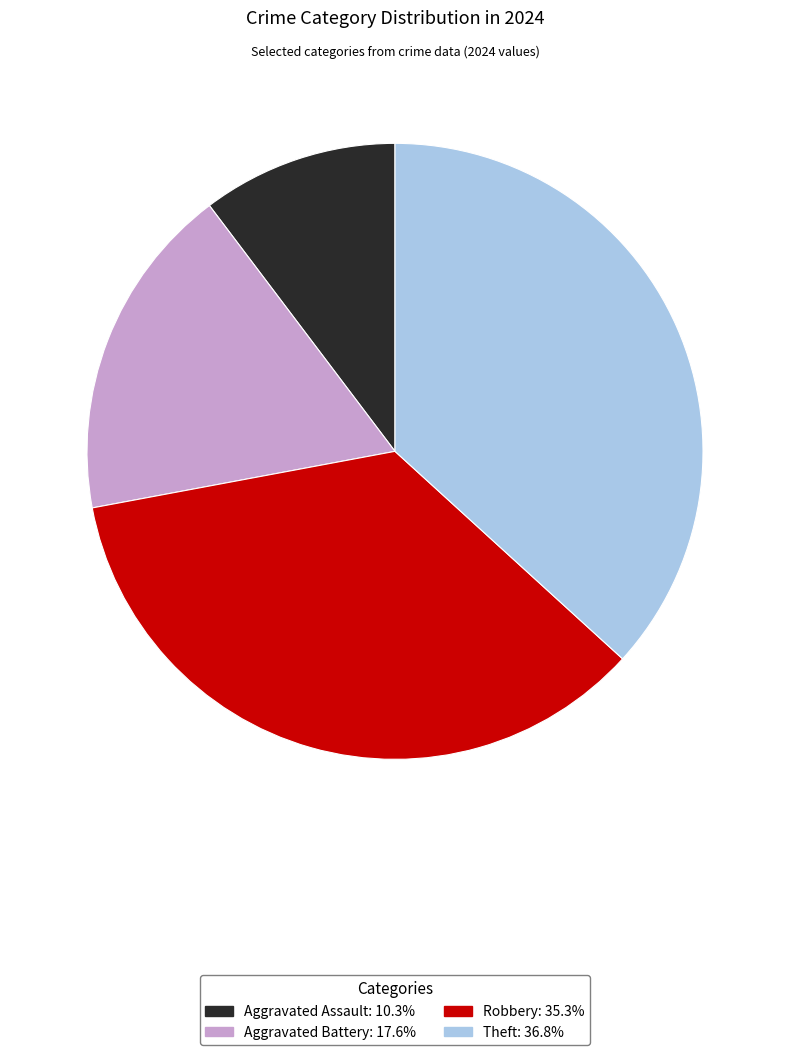

Which has a higher value, Aggravated Battery or Robbery?

Robbery